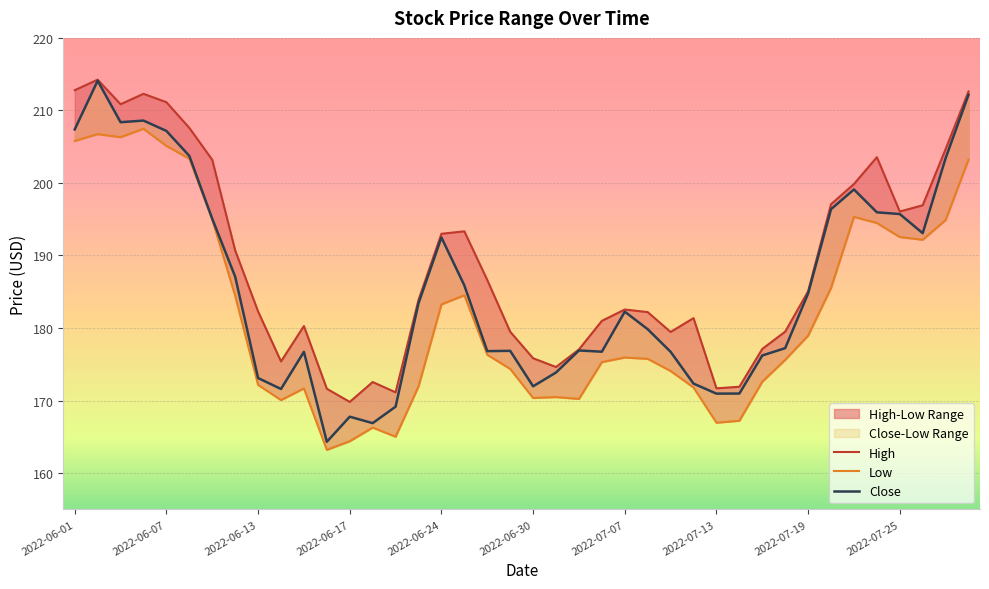

Is it true that Low equals 166.9 at 2022-07-13?

True